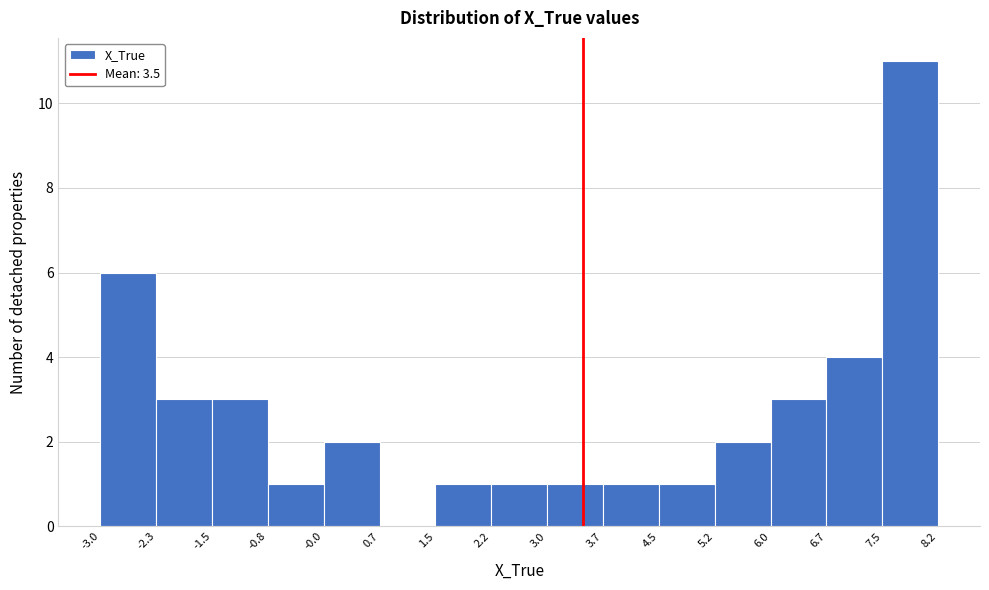

Reading left to right, list every bar in this chart as the range it spans on the x-axis followed by its height. The values are not printed on the chart, so give them approximately, as read against the axis.

-3.0 to -2.3: 6
-2.3 to -1.5: 3
-1.5 to -0.8: 3
-0.8 to -0.0: 1
-0.0 to 0.7: 2
0.7 to 1.5: 0
1.5 to 2.2: 1
2.2 to 3.0: 1
3.0 to 3.7: 1
3.7 to 4.5: 1
4.5 to 5.2: 1
5.2 to 6.0: 2
6.0 to 6.7: 3
6.7 to 7.5: 4
7.5 to 8.2: 11